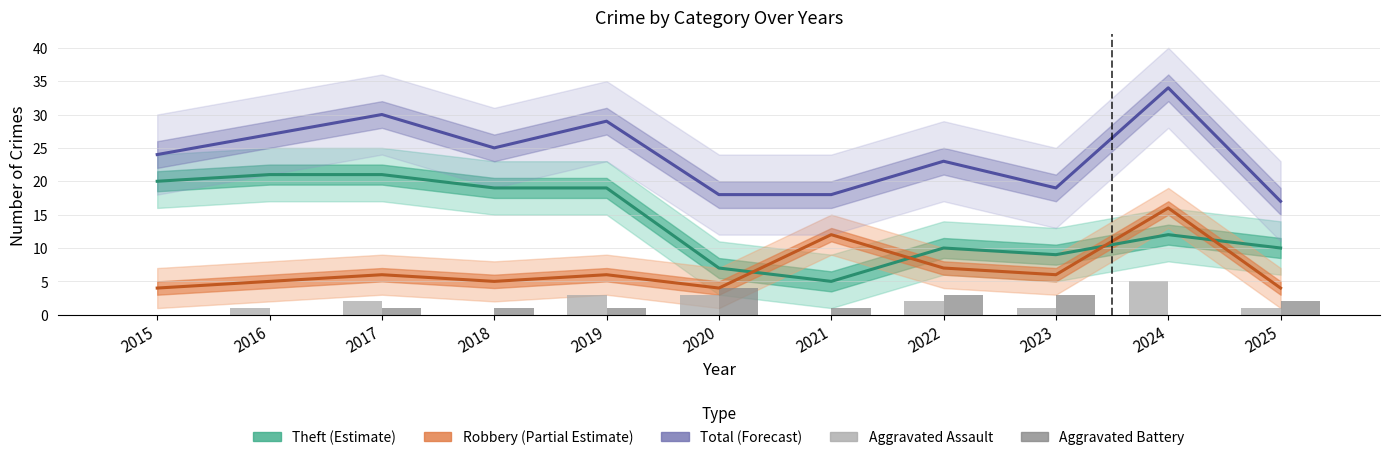

Reading left to right, transcribe all the data shown in this chart.

Theft (Estimate): 20	21	21	19	19	7	5	10	9	12	10
Robbery (Partial Estimate): 4	5	6	5	6	4	12	7	6	16	4
Total (Forecast): 24	27	30	25	29	18	18	23	19	34	17
Aggravated Assault: 0	1	2	0	3	3	0	2	1	5	1
Aggravated Battery: 0	0	1	1	1	4	1	3	3	0	2